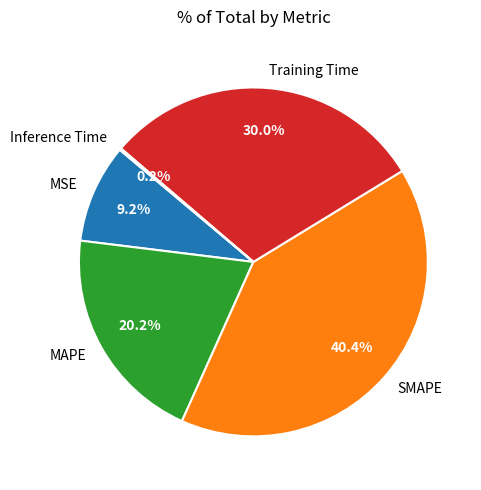

Is the sum of SMAPE and MSE greater than half?

No